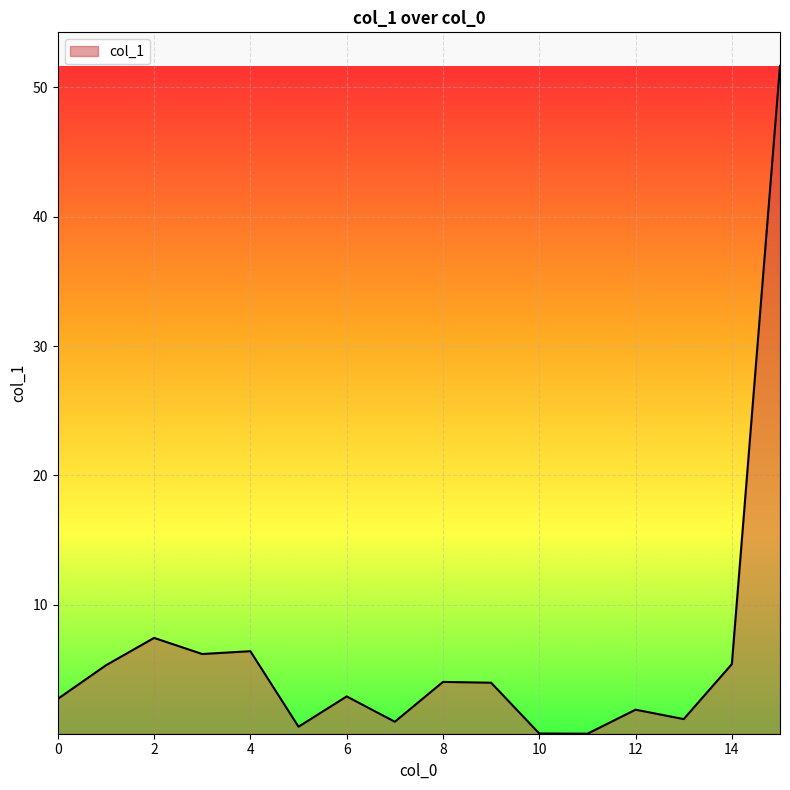

What is the greatest value displayed?

51.7